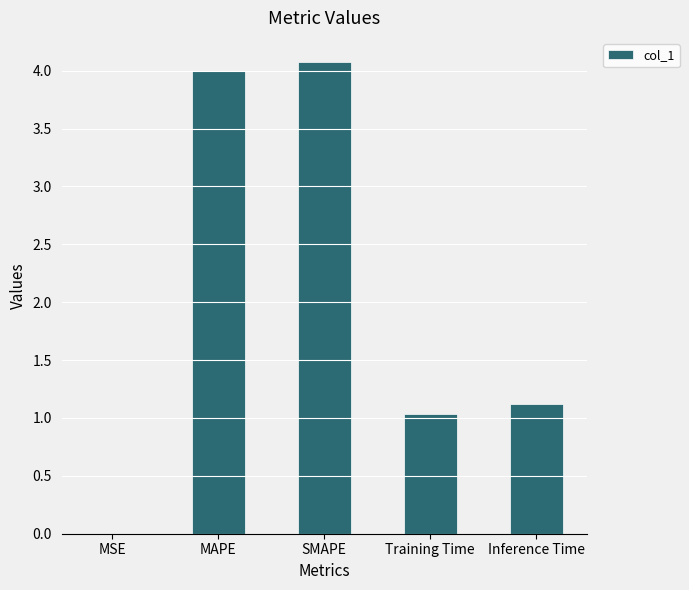

What is the sum of all values?

10.2